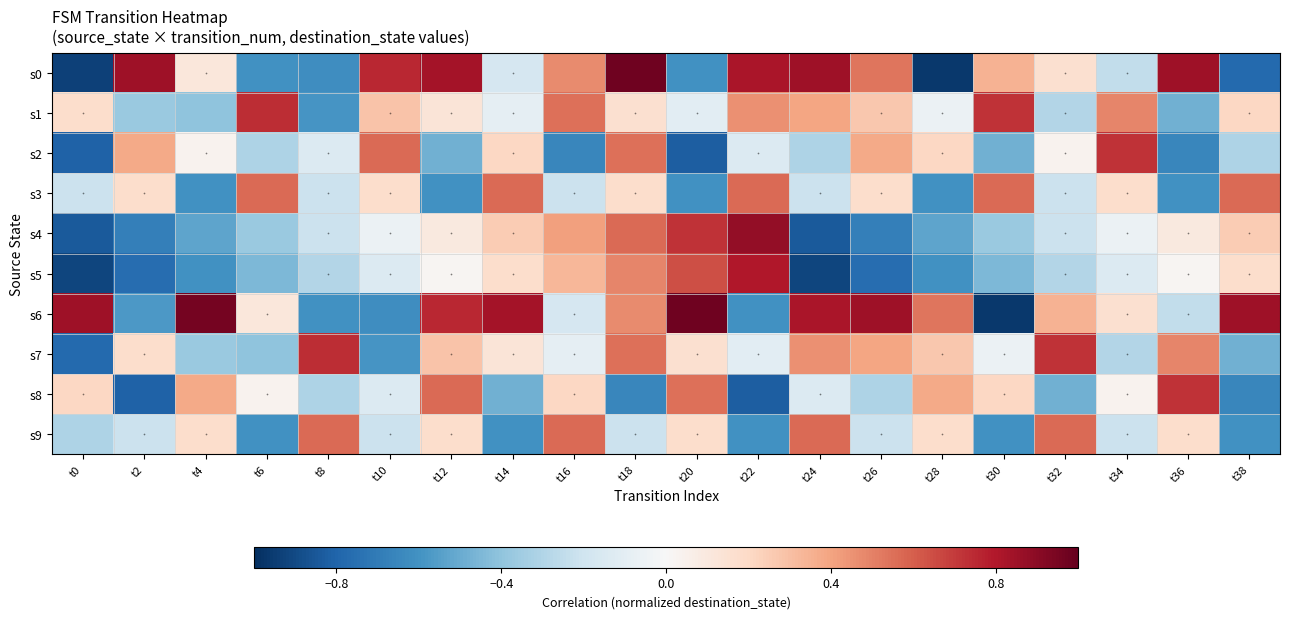

Which series changed the most between t12 and t30?

s6